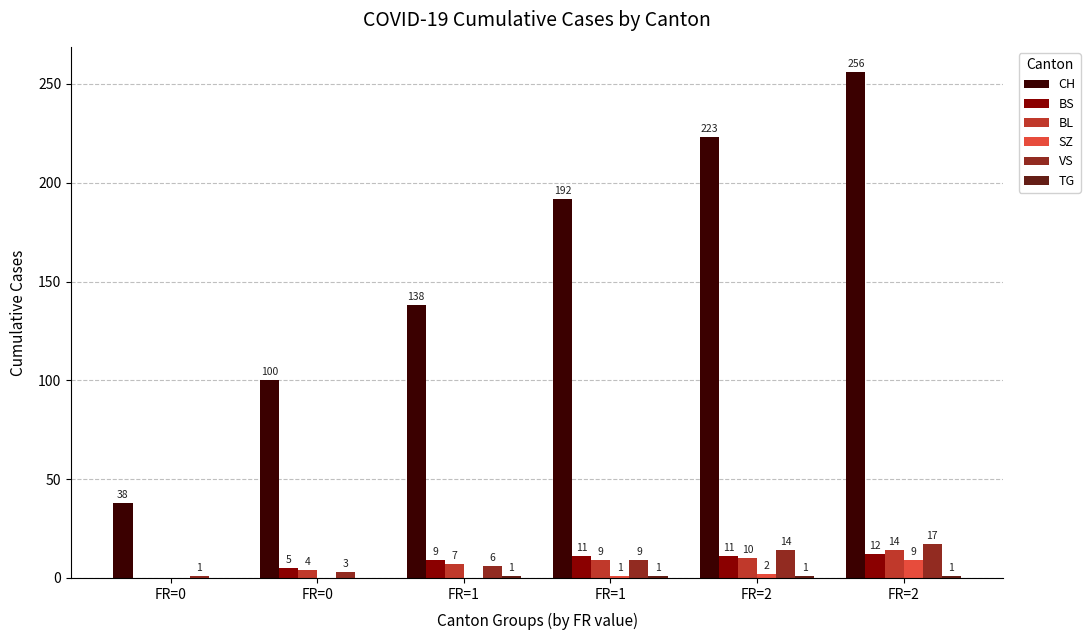

List the series in order of their peak value, lowest first.

TG, SZ, BS, BL, VS, CH